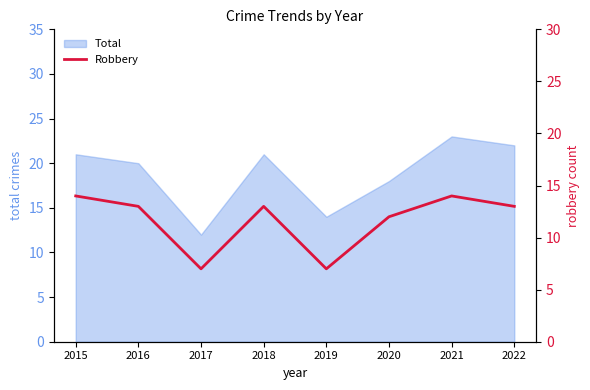

True or false: the data shows 20 at 2018.

False